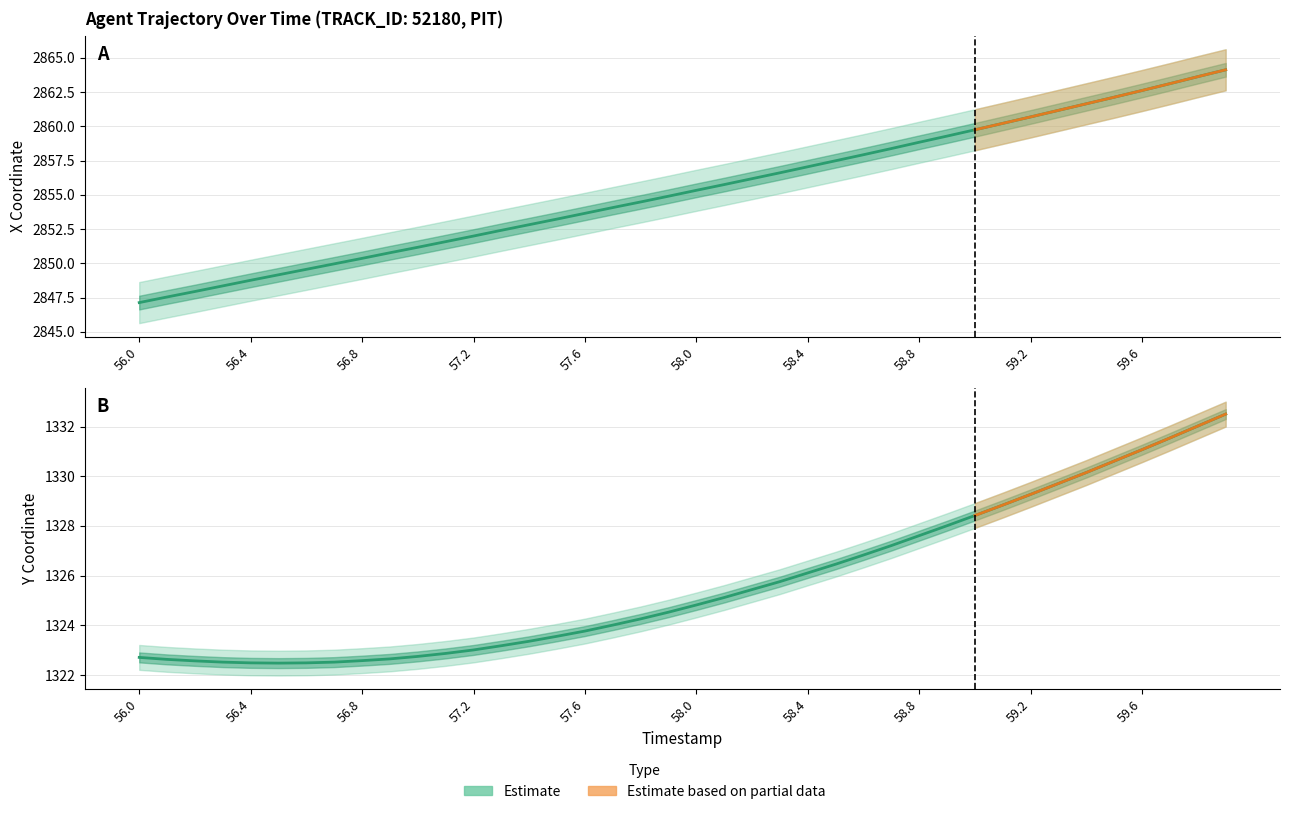

Which series has the widest spread of values?

X